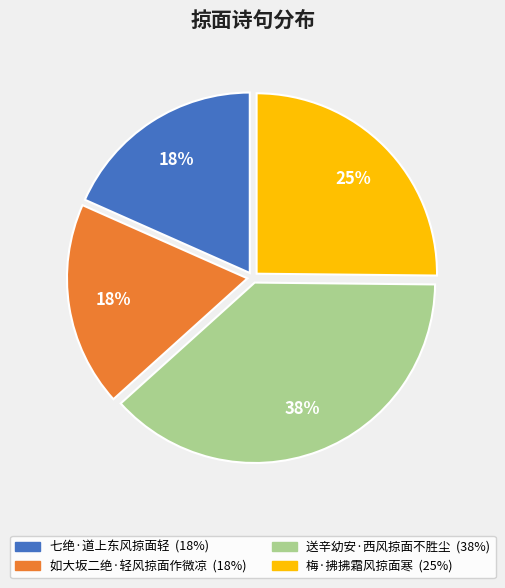

Does any single category account for the majority?

No